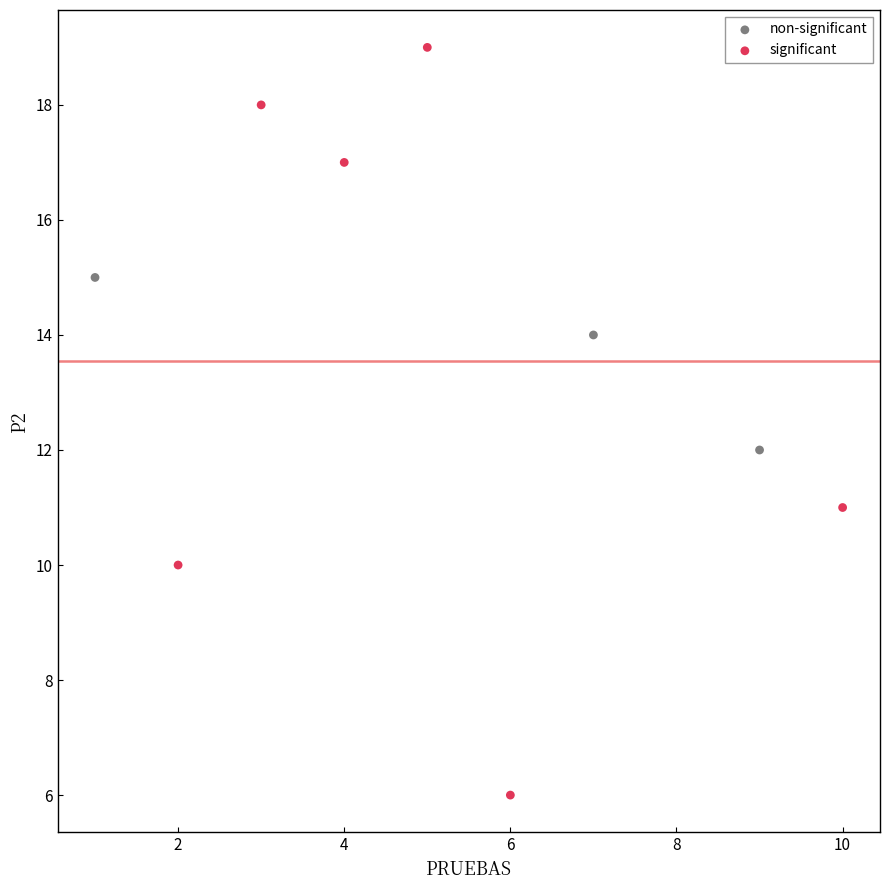

Which series reaches the minimum Y coordinate?

significant